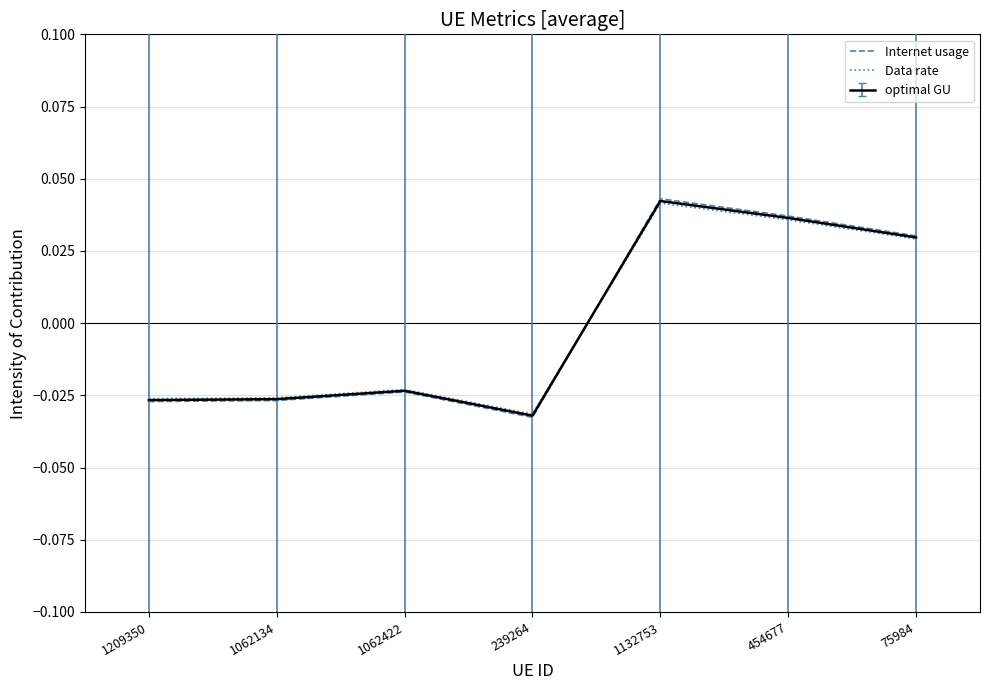

At how many categories does at least one series exceed 0?

3